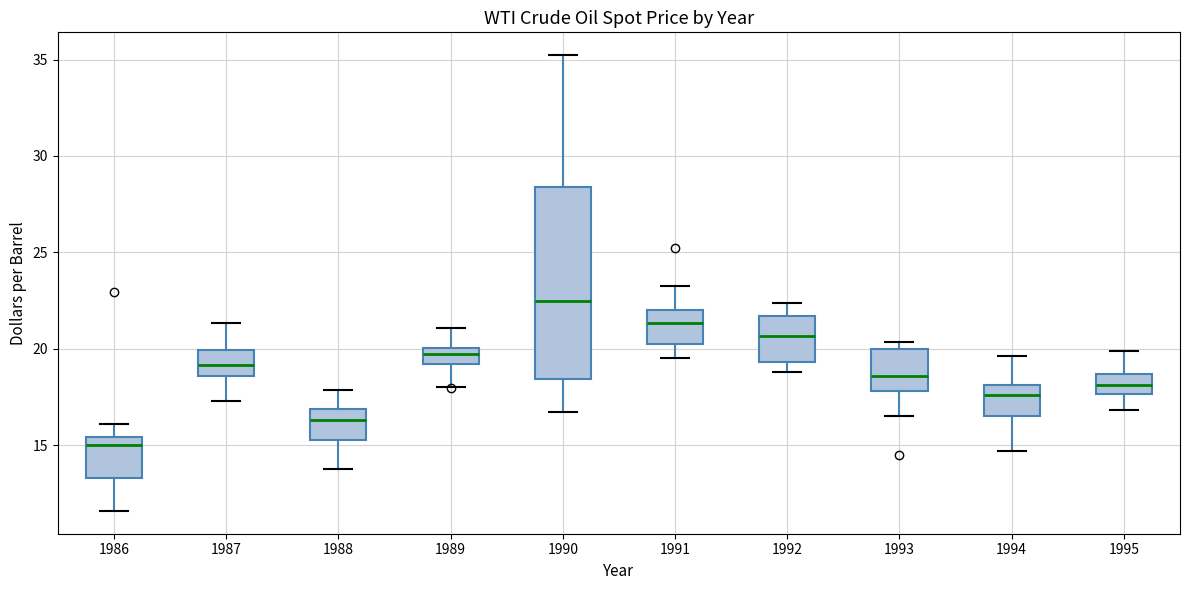

Reading left to right, read every box against the y-axis: the position of its median line, the range the box covers, and the ends of its whiskers. The values are not printed on the chart, so give them approximately, as read against the axis.

1986: median 15.0, box 13.5 to 15.5, whiskers 11.5 to 16.0
1987: median 19.0, box 18.5 to 20.0, whiskers 17.5 to 21.5
1988: median 16.5, box 15.5 to 17.0, whiskers 14.0 to 18.0
1989: median 20.0 (inside the box), box 19.0 to 20.0, whiskers 18.0 to 21.0
1990: median 22.5, box 18.5 to 28.5, whiskers 16.5 to 35.0
1991: median 21.5, box 20.5 to 22.0, whiskers 19.5 to 23.0
1992: median 20.5, box 19.5 to 21.5, whiskers 19.0 to 22.5
1993: median 18.5, box 18.0 to 20.0, whiskers 16.5 to 20.5
1994: median 17.5, box 16.5 to 18.0, whiskers 14.5 to 19.5
1995: median 18.0, box 17.5 to 18.5, whiskers 17.0 to 20.0